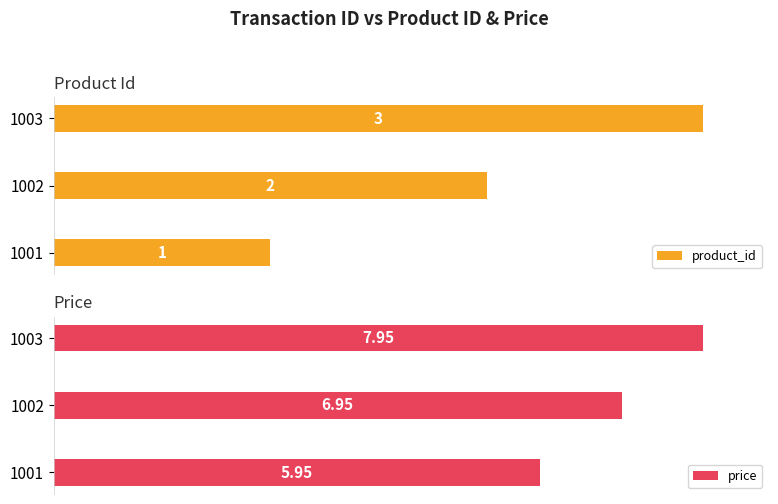

Which series has the largest total across all categories?

price